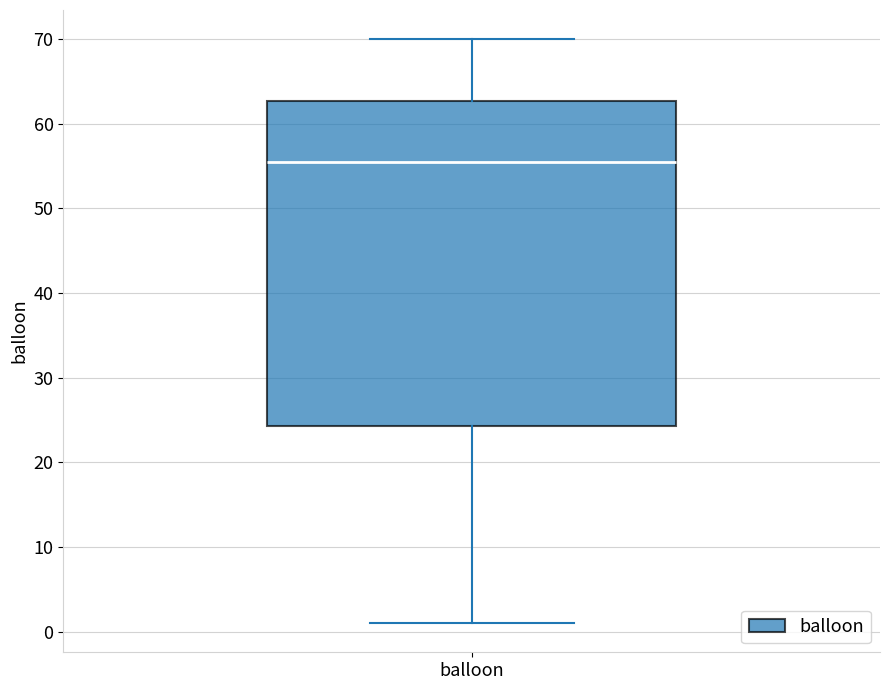

Where does the upper whisker of the box for balloon end on the y-axis? The values are not printed on the chart, so give them approximately, as read against the axis.

70